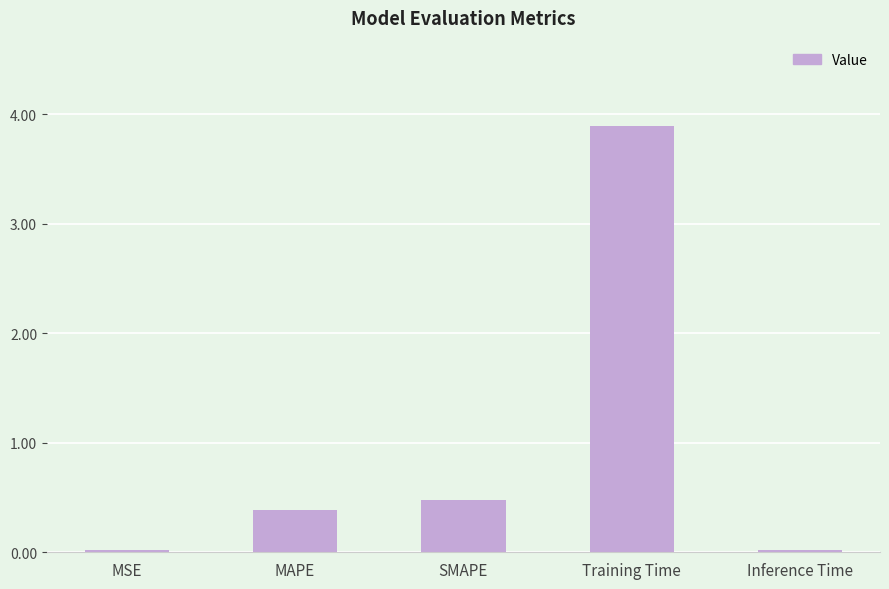

Where is the data nearest to the value 1?

SMAPE